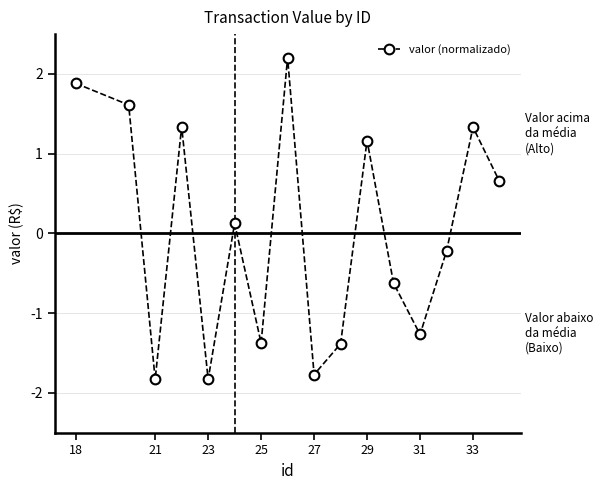

What is the value of the 6th point from the left?

0.1